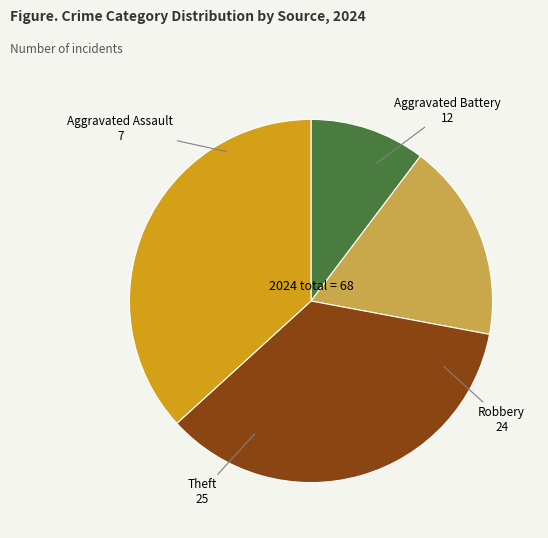

The Aggravated Battery slice represents 12% of the pie. True or false?

False